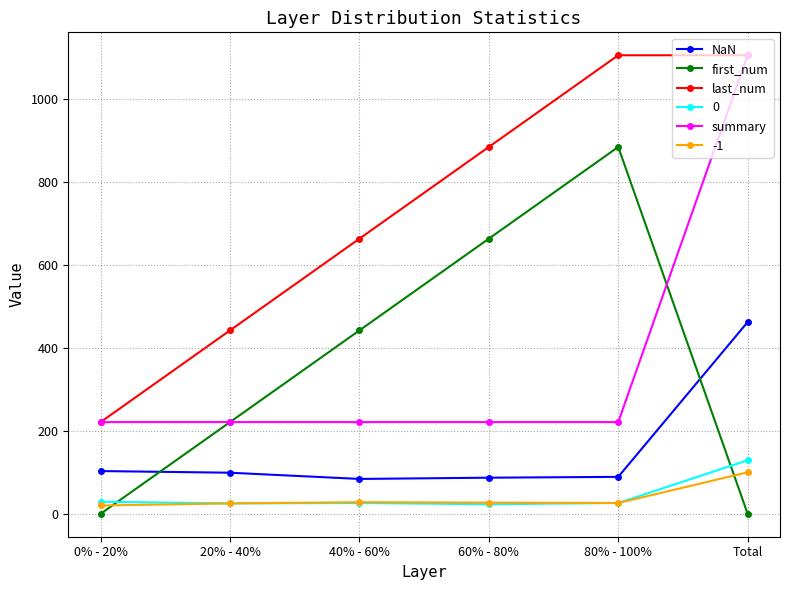

What is the difference between the highest and lowest values at Total?

1105